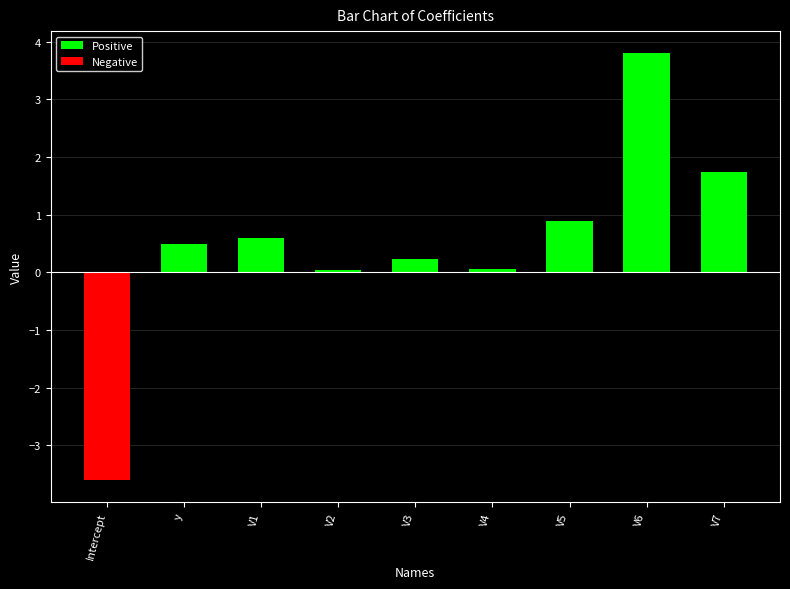

What is the difference between the Negative values at Intercept and V4?

3.6